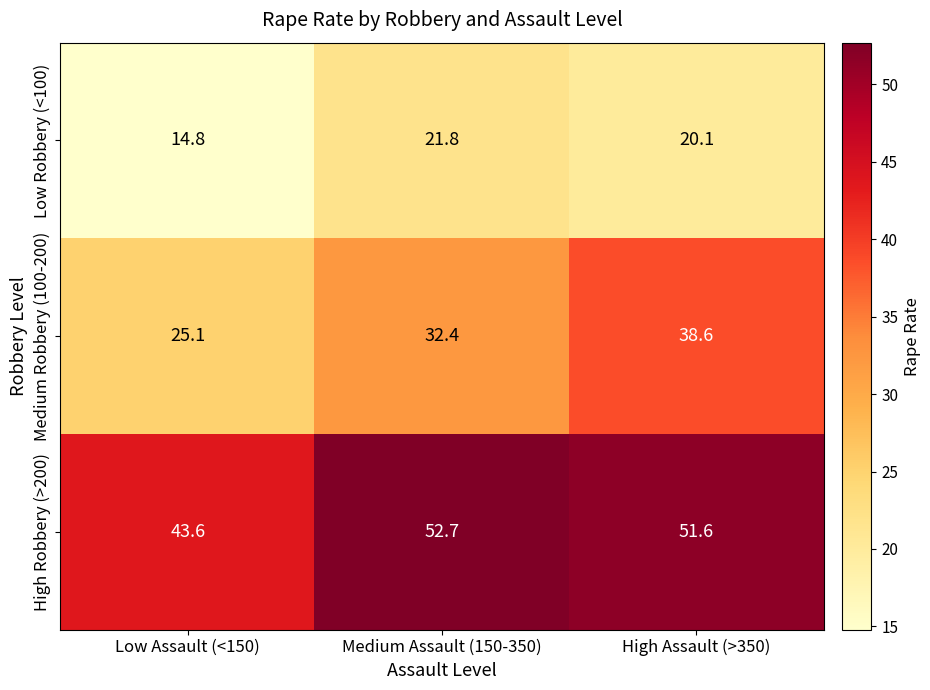

List the series in order of their peak value, lowest first.

Low Robbery (<100), Medium Robbery (100-200), High Robbery (>200)